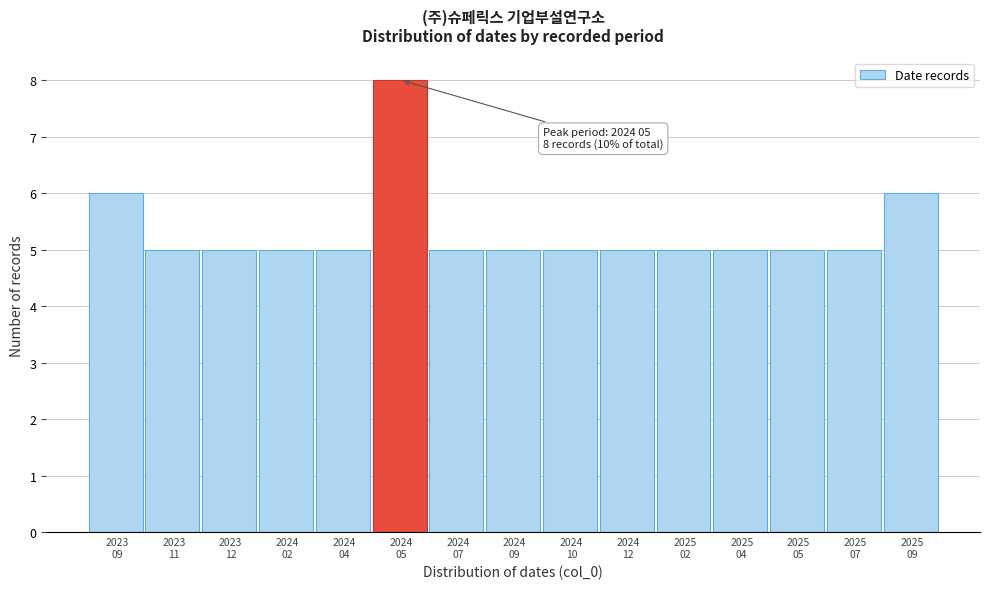

Reading right to left, transcribe all the data shown in this chart.

6	5	5	5	5	5	5	5	5	8	5	5	5	5	6